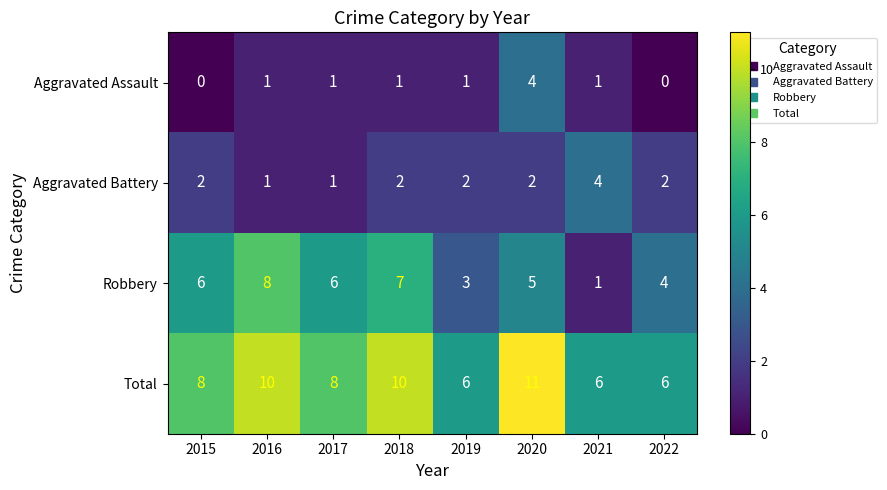

What is the sum of all Aggravated Battery values?

16